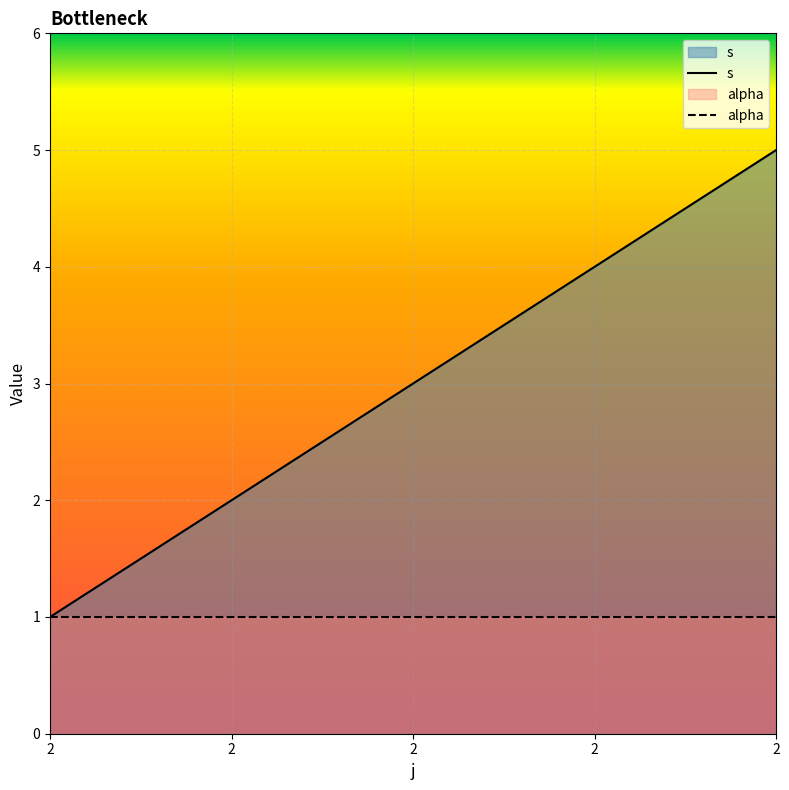

Reading left to right, list all the values displayed in this chart.

s: 2=1	2=2	2=3	2=4	2=5
alpha: 2=1	2=1	2=1	2=1	2=1